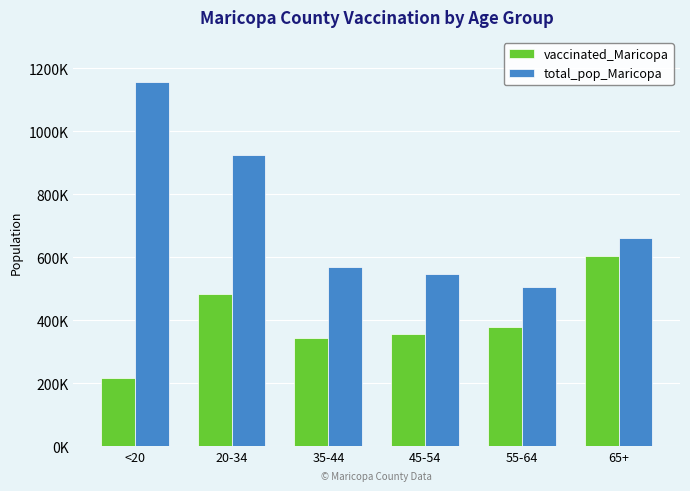

Are the bars grouped side by side (vs. stacked)?

Yes